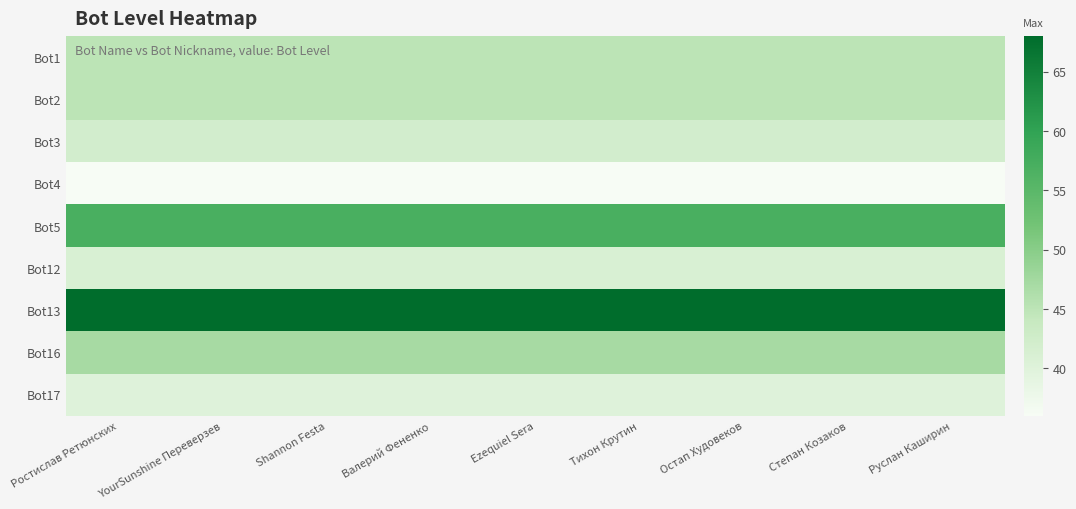

Rank the series at Остап Худовеков from lowest to highest value.

Bot4, Bot17, Bot12, Bot3, Bot1, Bot2, Bot16, Bot5, Bot13